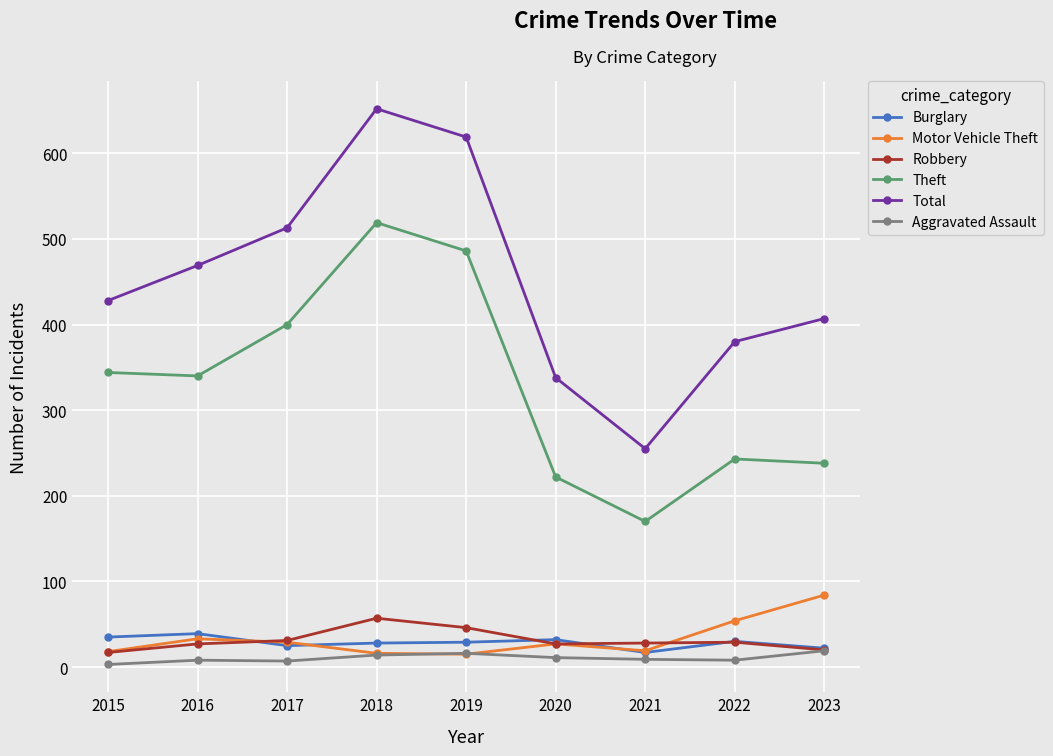

At how many categories does at least one series exceed 15?

9